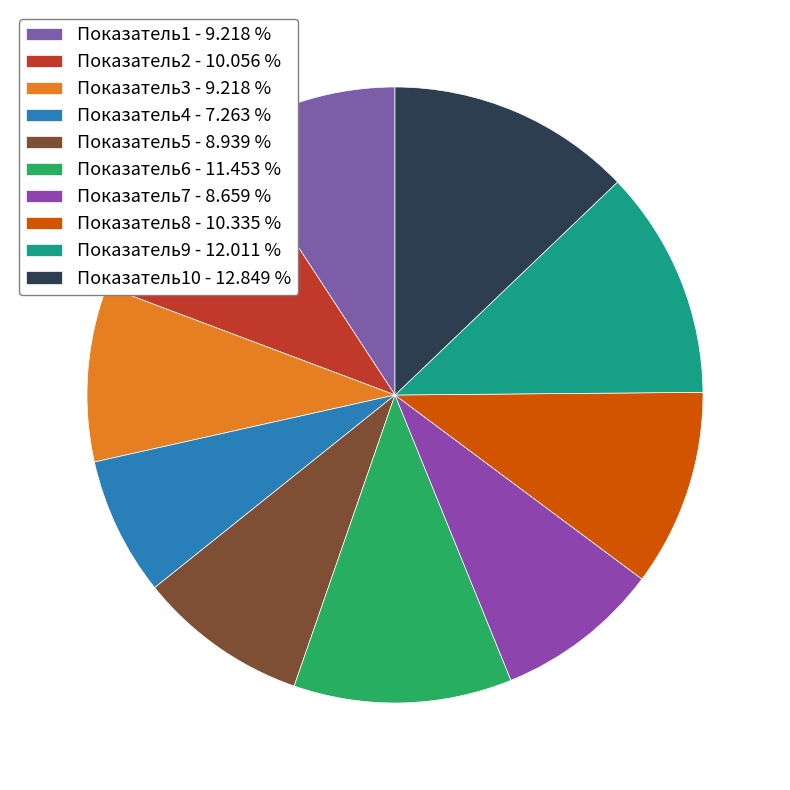

How many slices are in this pie chart?

10